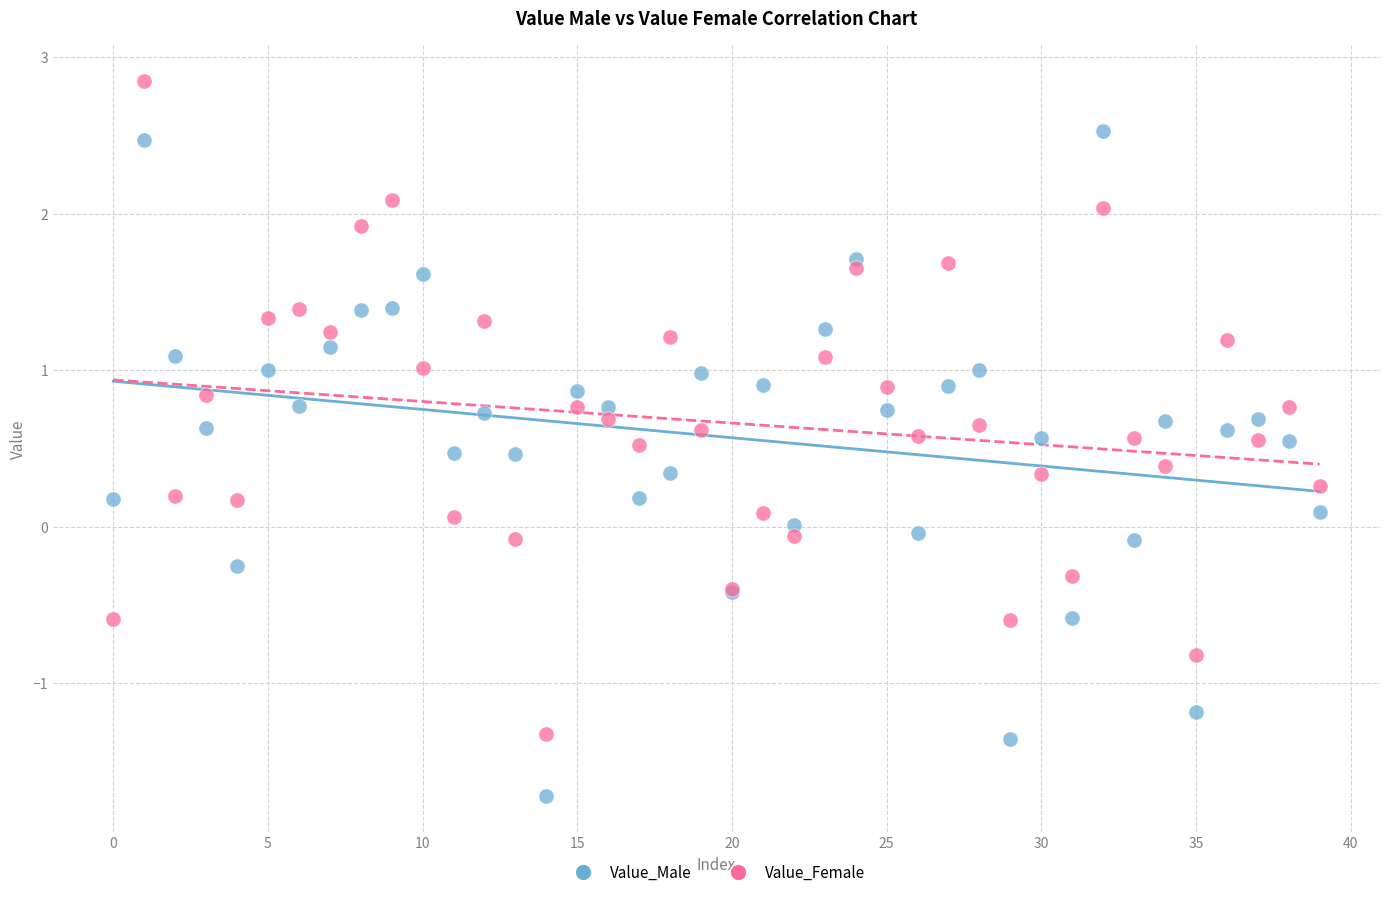

Which series contains the highest Y value?

Value_Female